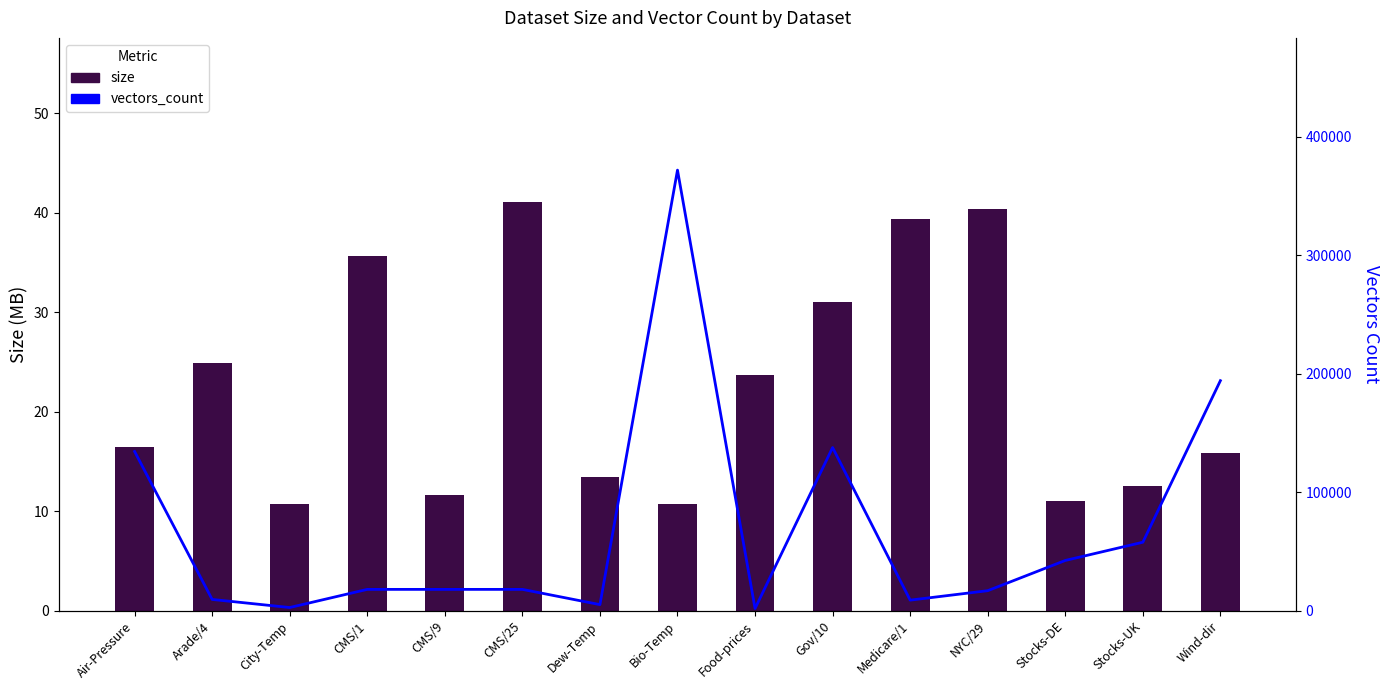

Does the chart contain stacked bars?

No